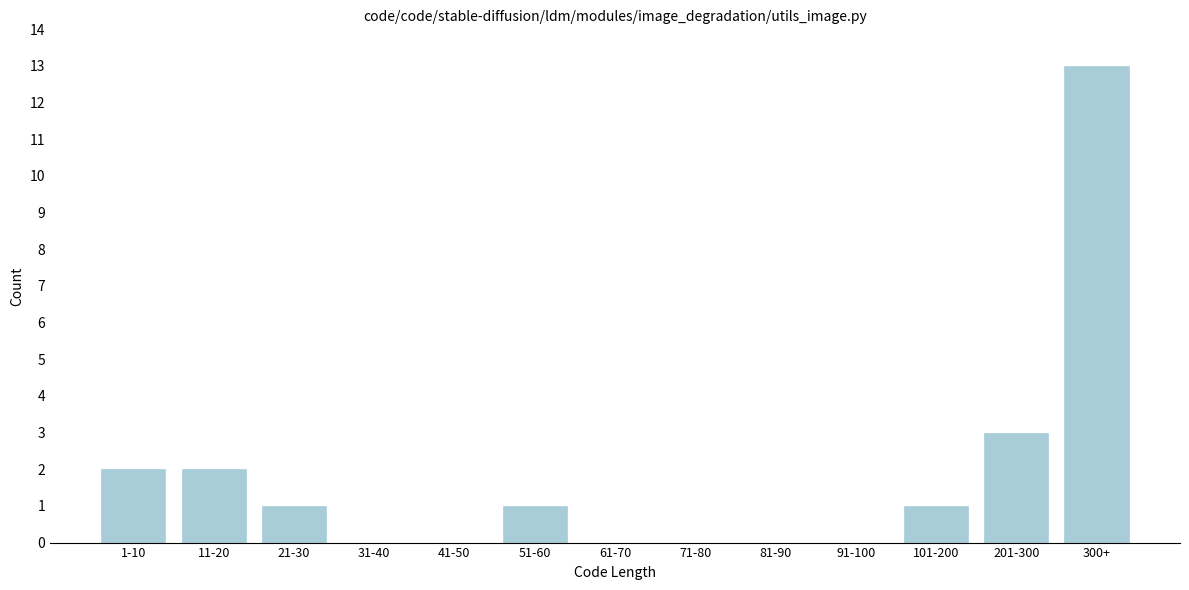

Reading right to left, what are all the values shown in this chart?

300+=13	201-300=3	101-200=1	91-100=0	81-90=0	71-80=0	61-70=0	51-60=1	41-50=0	31-40=0	21-30=1	11-20=2	1-10=2